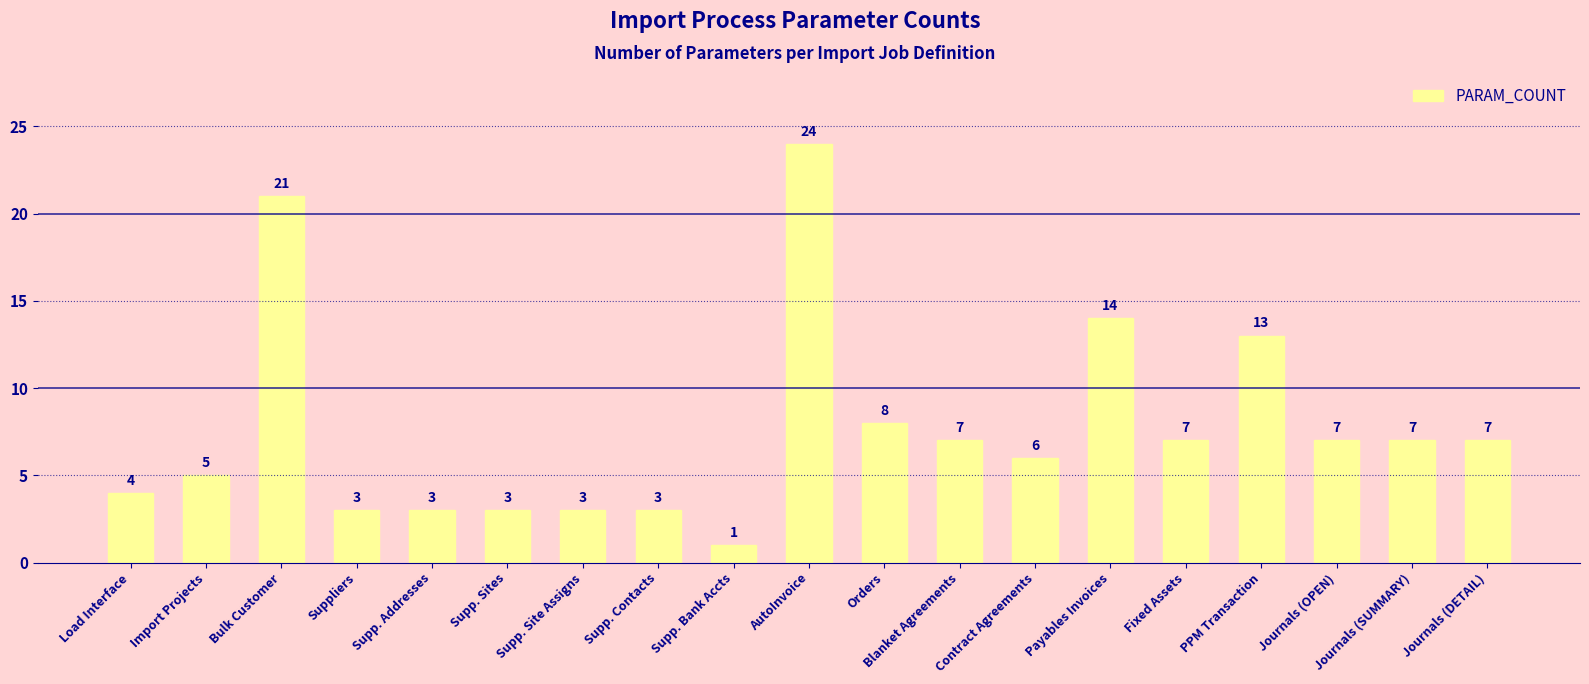

What position from the right is Journals (OPEN)?

3